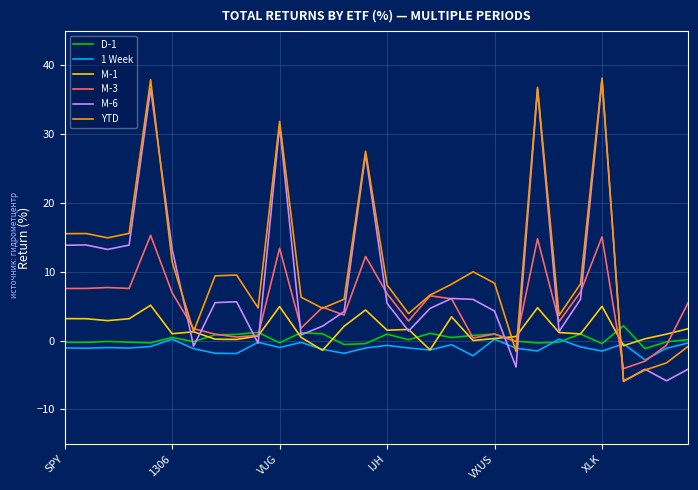

After their last crossing, which series has the higher values: M-6 or M-3?

M-3